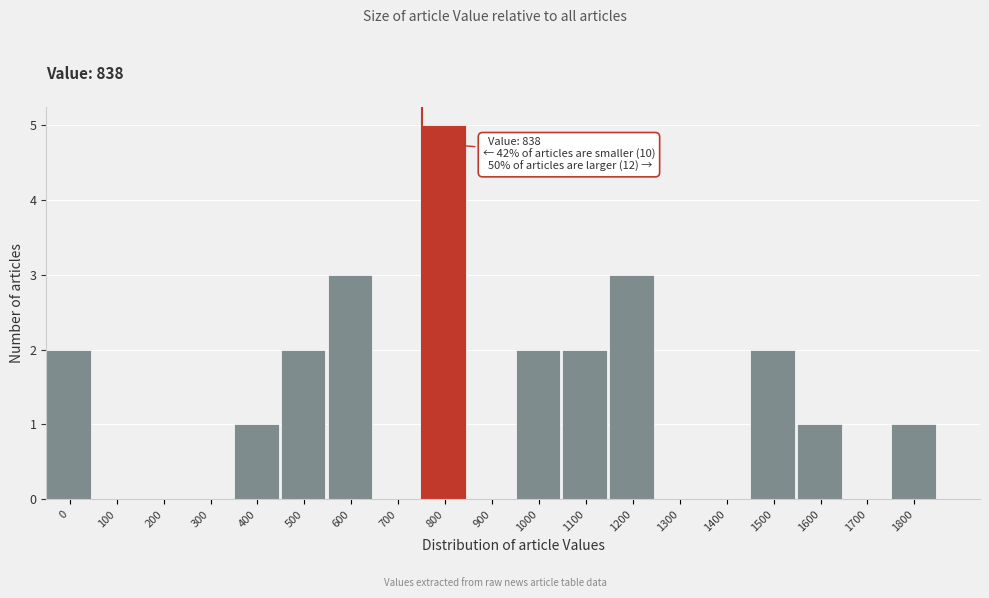

Reading left to right, extract all data points from this chart.

0=2	100=0	200=0	300=0	400=1	500=2	600=3	700=0	800=5	900=0	1000=2	1100=2	1200=3	1300=0	1400=0	1500=2	1600=1	1700=0	1800=1